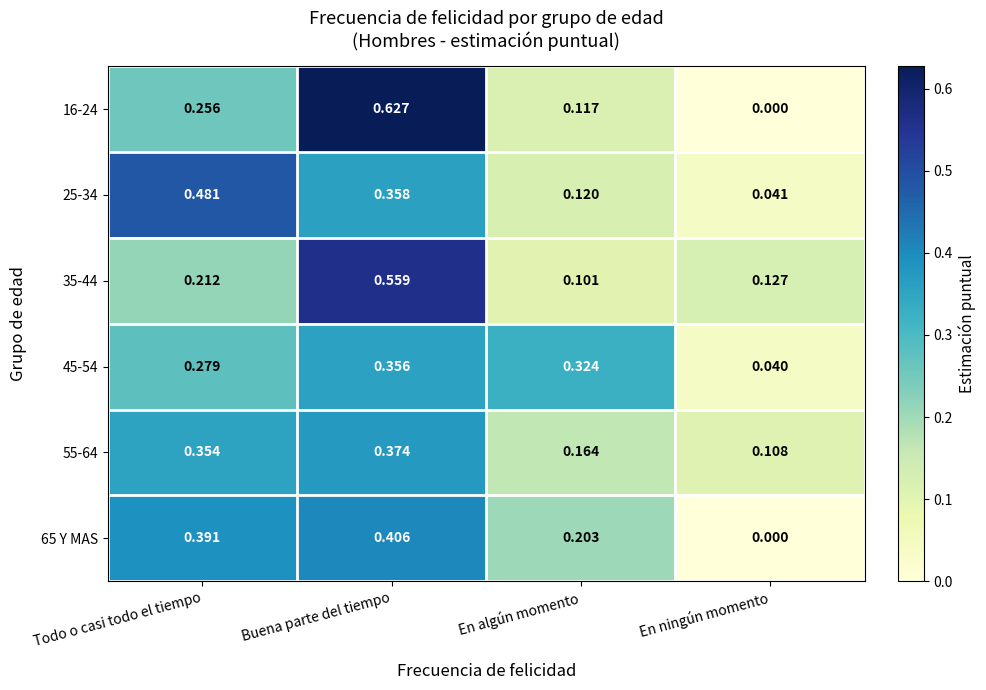

At which category does the chart reach its minimum across all series?

En ningún momento